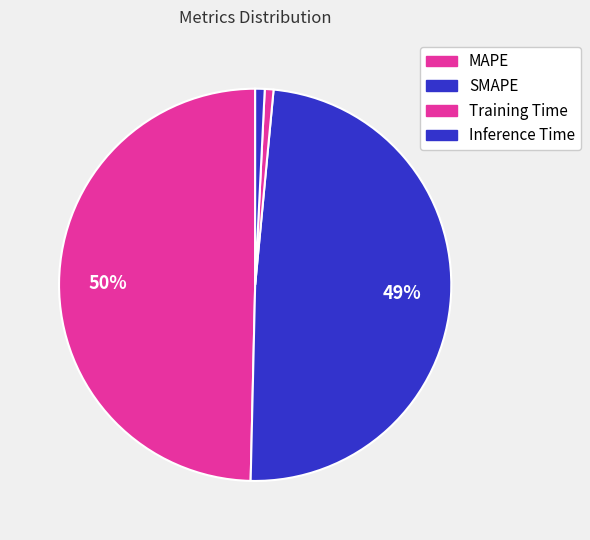

How many slices are in this pie chart?

4